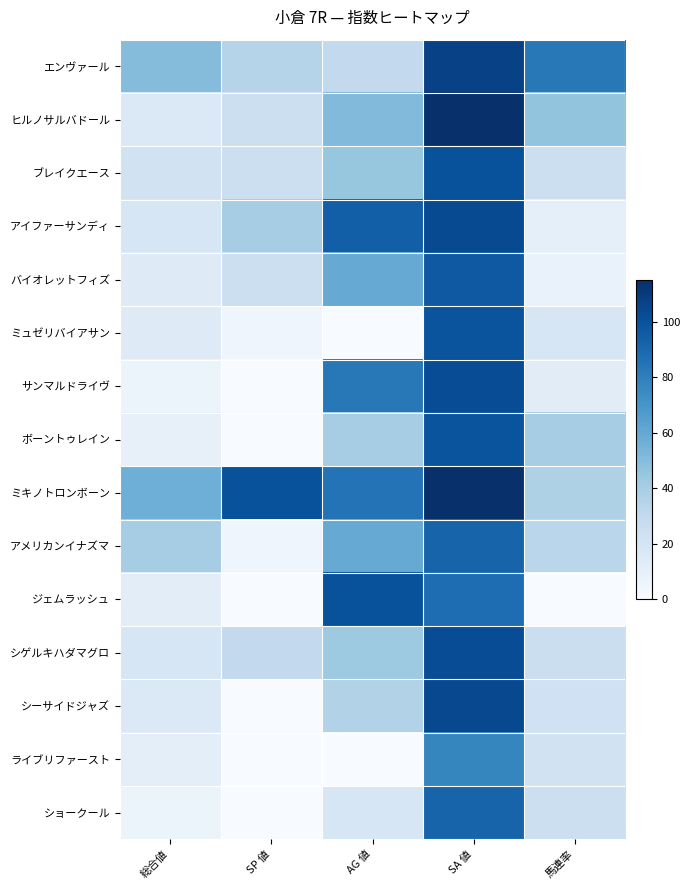

Between AG 値 and 馬連率, which is larger?

馬連率